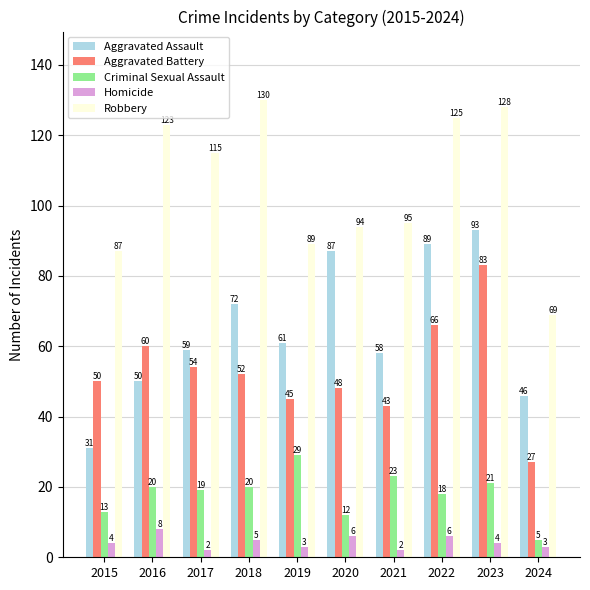

What is the approximate value of Robbery at 2021?

95